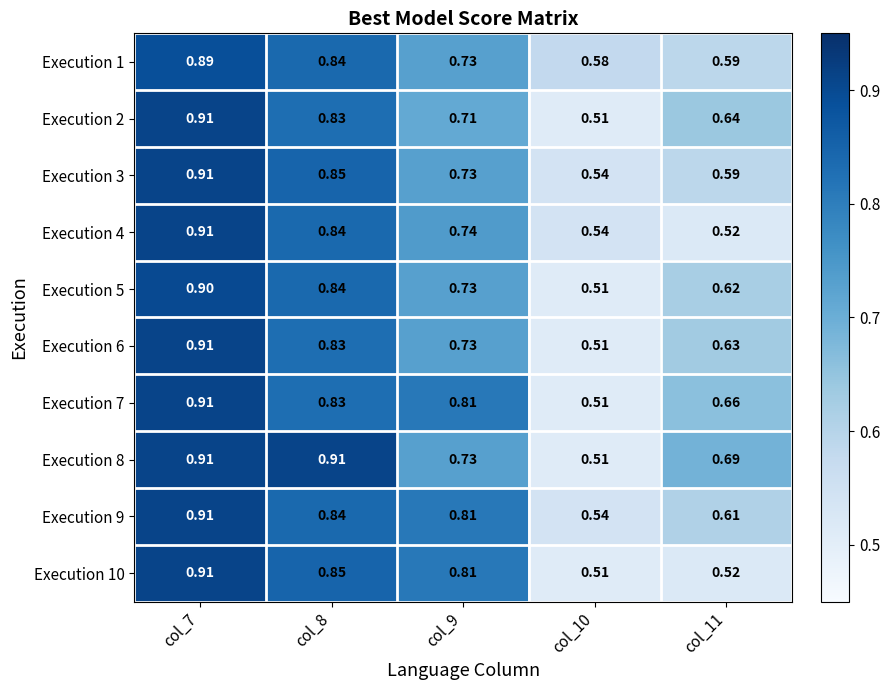

Reading left to right, list all the values displayed in this chart.

Execution 1: col_7=0.9	col_8=0.8	col_9=0.7	col_10=0.6	col_11=0.6
Execution 2: col_7=0.9	col_8=0.8	col_9=0.7	col_10=0.5	col_11=0.6
Execution 3: col_7=0.9	col_8=0.8	col_9=0.7	col_10=0.5	col_11=0.6
Execution 4: col_7=0.9	col_8=0.8	col_9=0.7	col_10=0.5	col_11=0.5
Execution 5: col_7=0.9	col_8=0.8	col_9=0.7	col_10=0.5	col_11=0.6
Execution 6: col_7=0.9	col_8=0.8	col_9=0.7	col_10=0.5	col_11=0.6
Execution 7: col_7=0.9	col_8=0.8	col_9=0.8	col_10=0.5	col_11=0.7
Execution 8: col_7=0.9	col_8=0.9	col_9=0.7	col_10=0.5	col_11=0.7
Execution 9: col_7=0.9	col_8=0.8	col_9=0.8	col_10=0.5	col_11=0.6
Execution 10: col_7=0.9	col_8=0.8	col_9=0.8	col_10=0.5	col_11=0.5